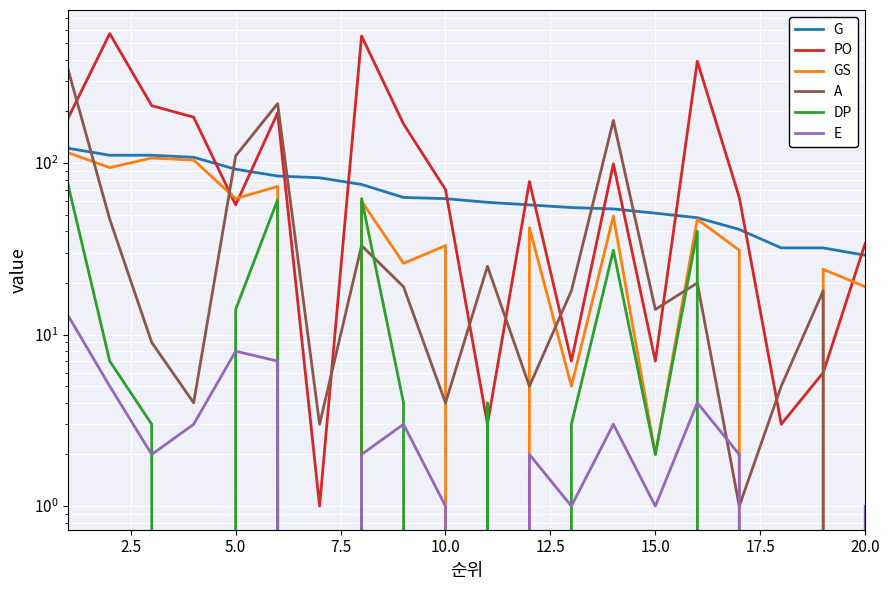

What are all the series names shown in the legend?

G, PO, GS, A, DP, E